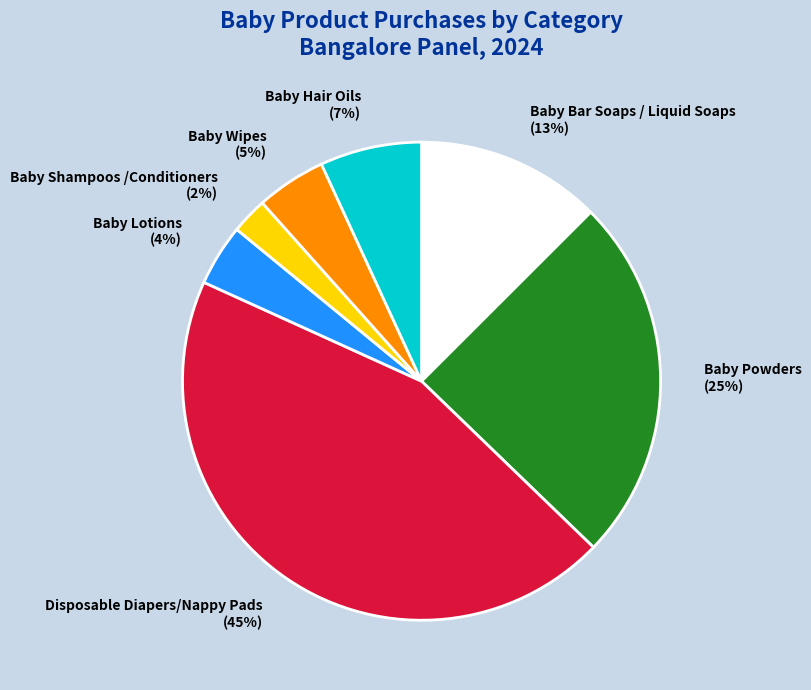

Is it true that Baby Lotions is 4% of the pie?

True